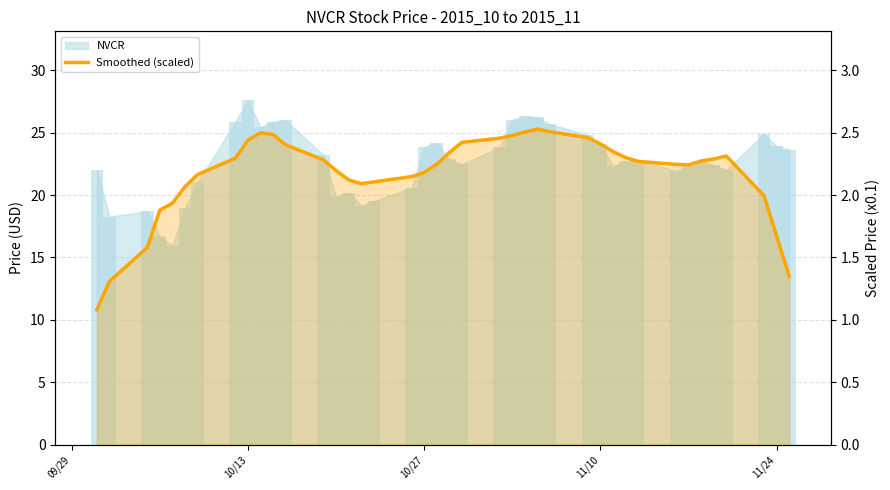

How many bars are there in total?

40